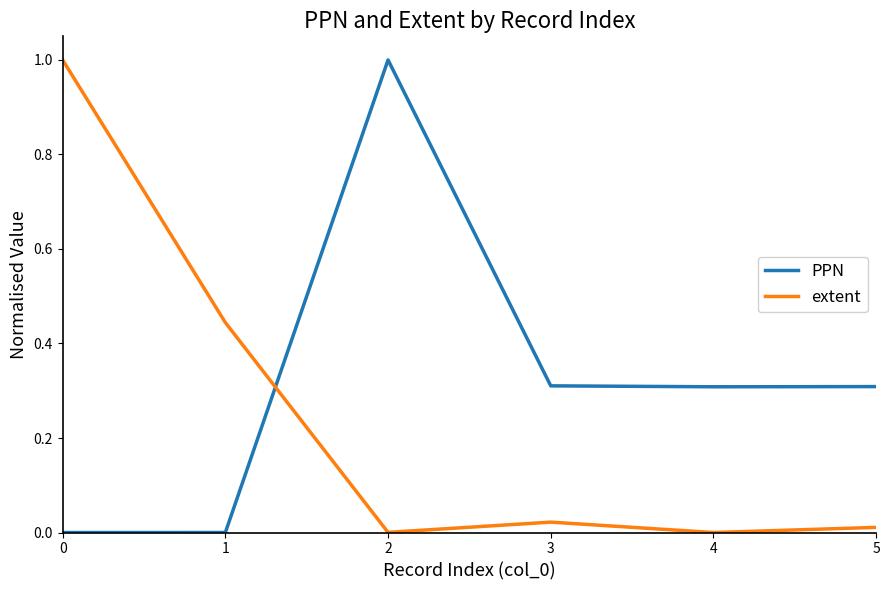

What is the difference between the maximum and minimum values in the PPN series?

1.0